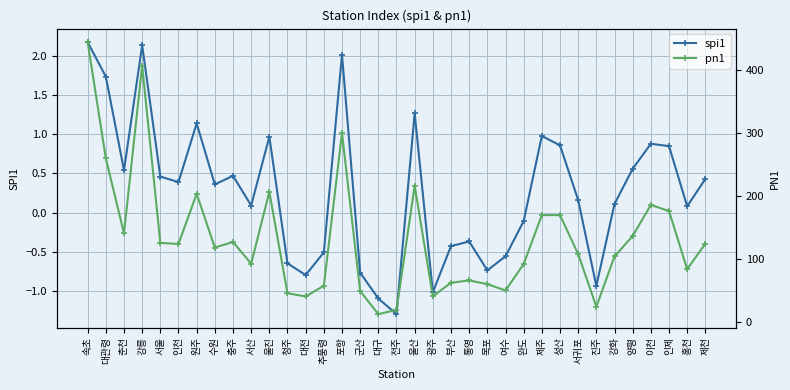

What is the difference between the spi1 values at 대전 and 추풍령?

0.3